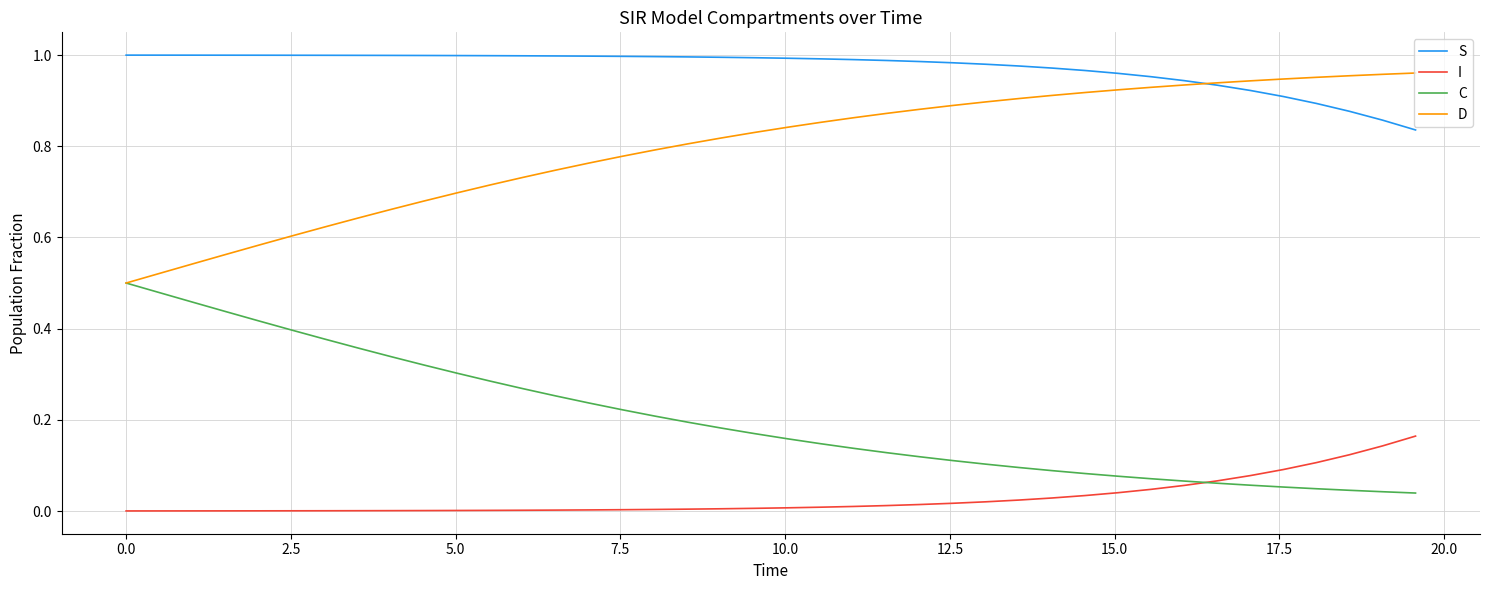

Which series has the largest total across all categories?

S